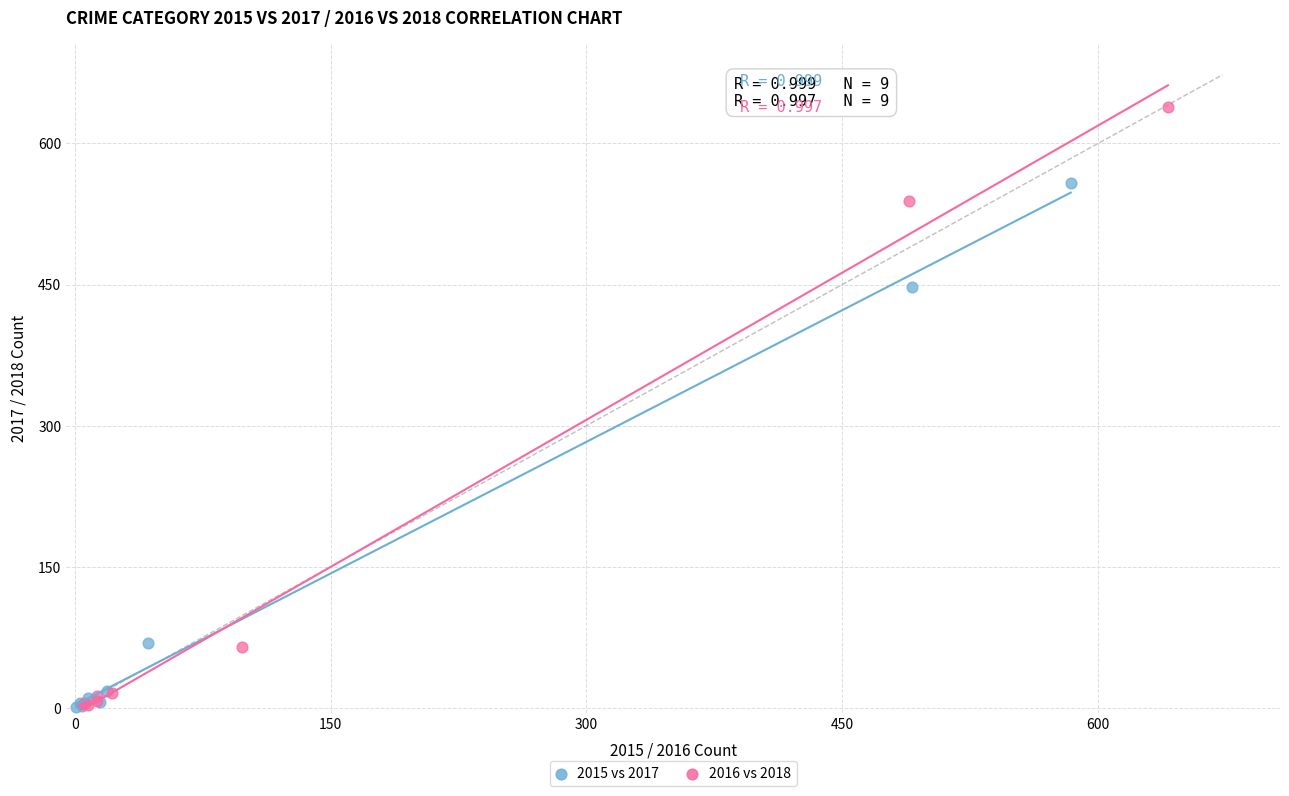

What are all the series names shown in the legend?

2015 vs 2017, 2016 vs 2018